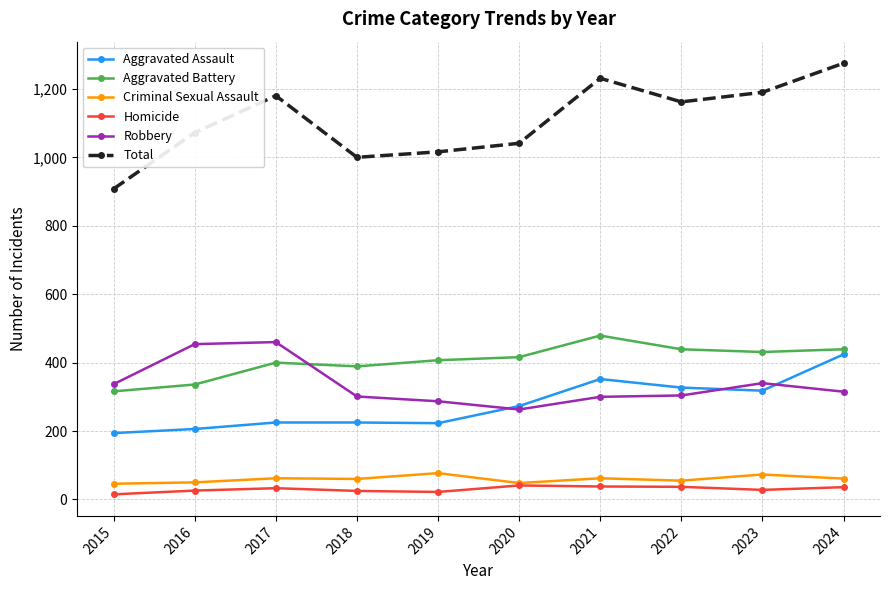

How many values in the Robbery series are below 315?

5